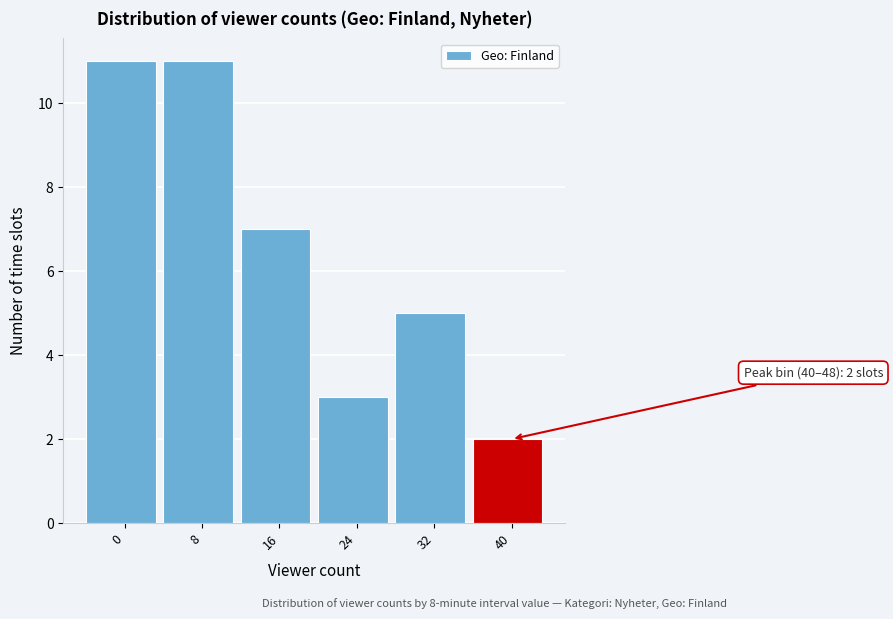

Reading left to right, list all the values displayed in this chart.

0=11	8=11	16=7	24=3	32=5	40=2